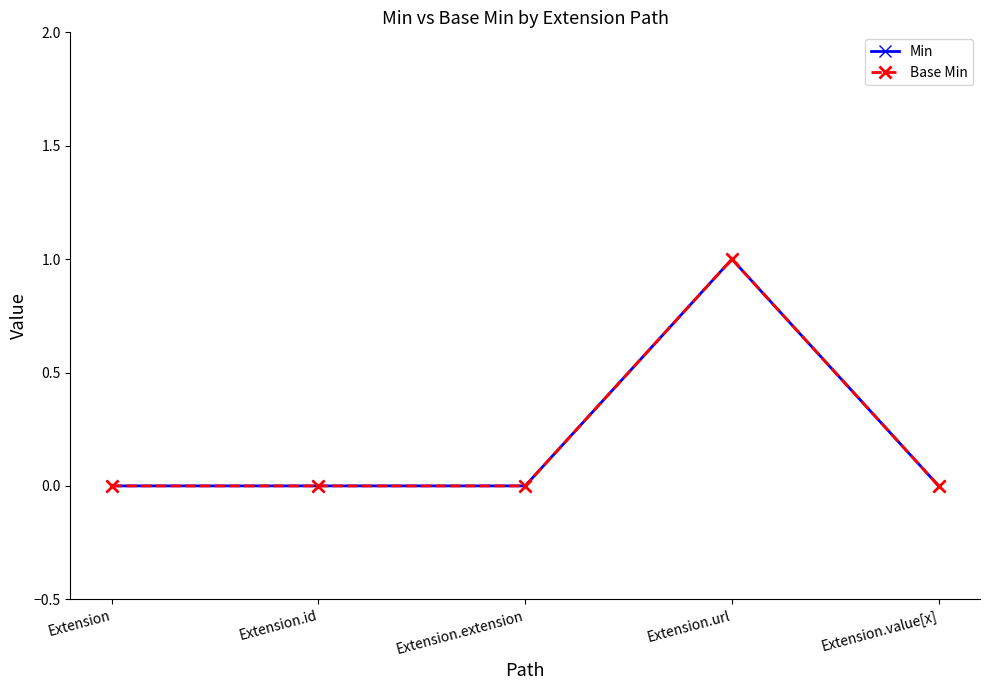

What is the sum of all Min values?

1